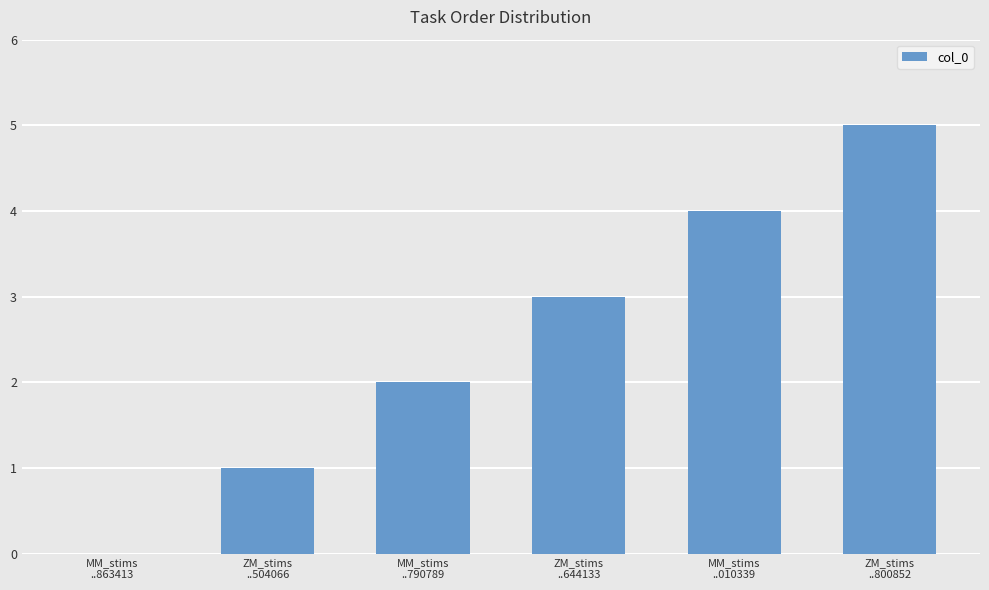

Between MM_stims
..863413 and ZM_stims
..504066, which is larger?

ZM_stims
..504066